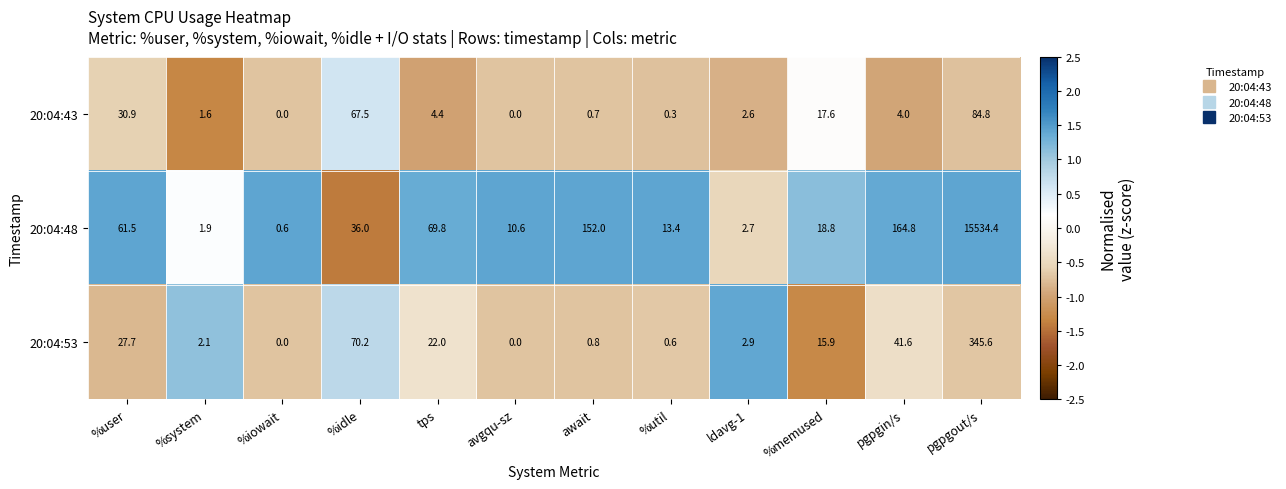

Where is 20:04:48 nearest to the value 7767?

pgpgin/s